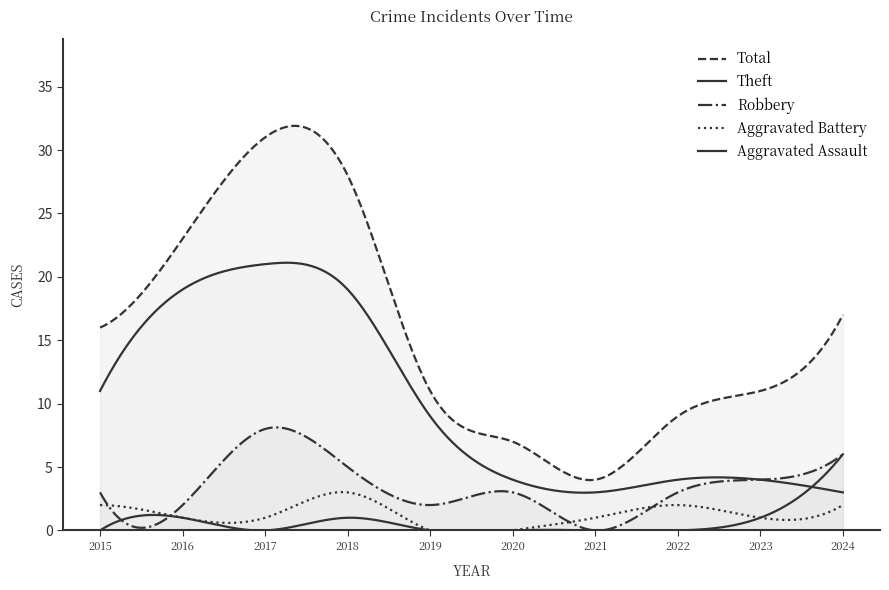

Is it true that Theft equals 3 at 2021?

True